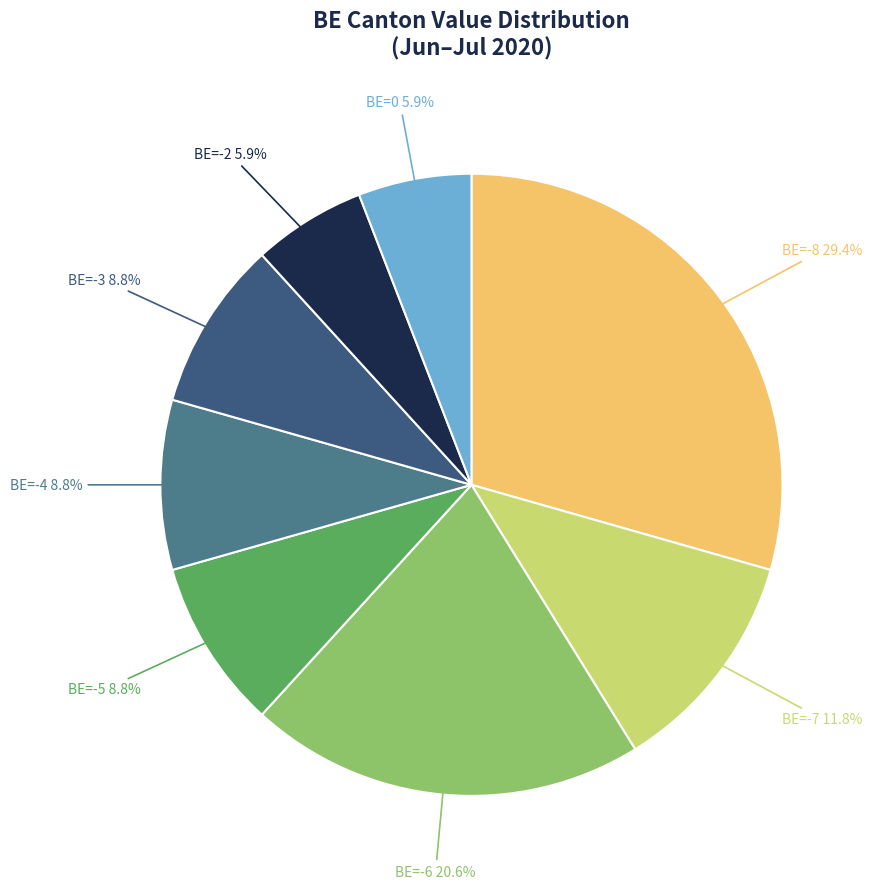

Count the number of slices in the pie.

8